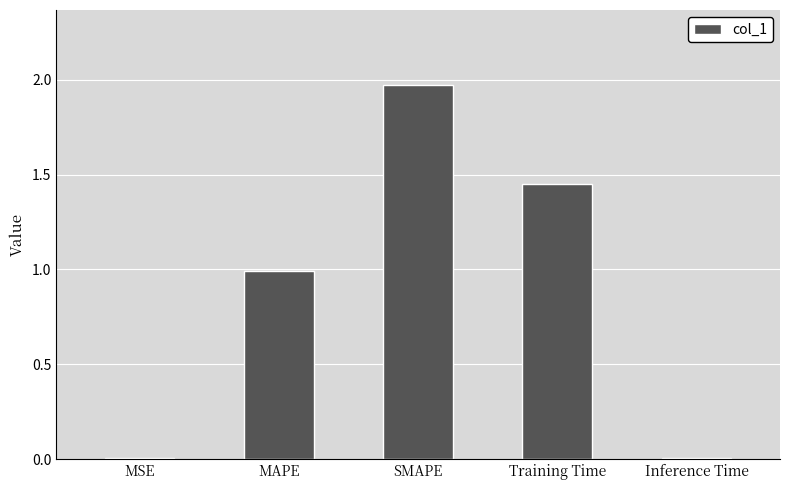

Between Inference Time and SMAPE, which is larger?

SMAPE